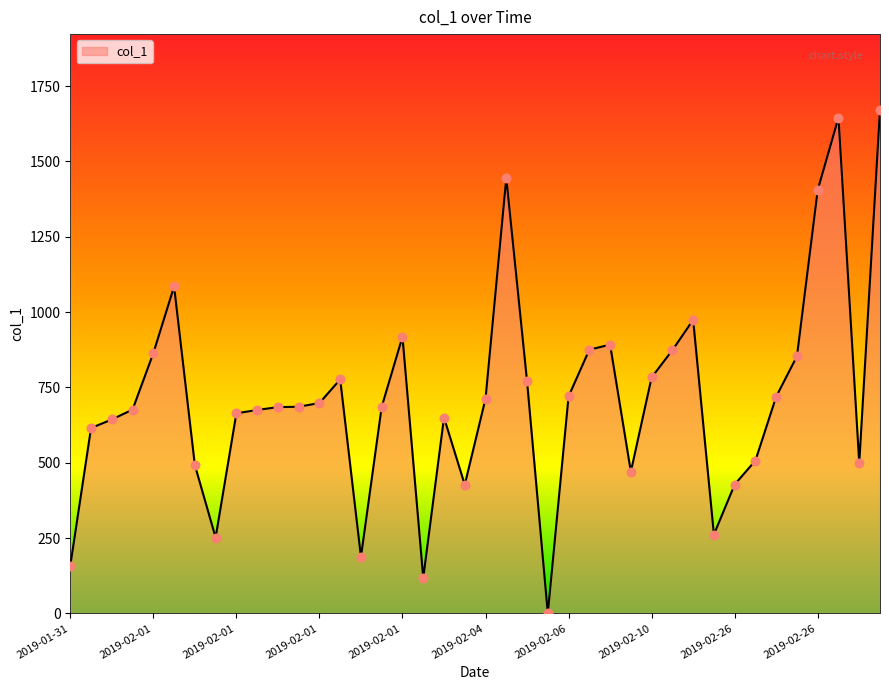

What is the maximum value shown in the chart?

1671.6